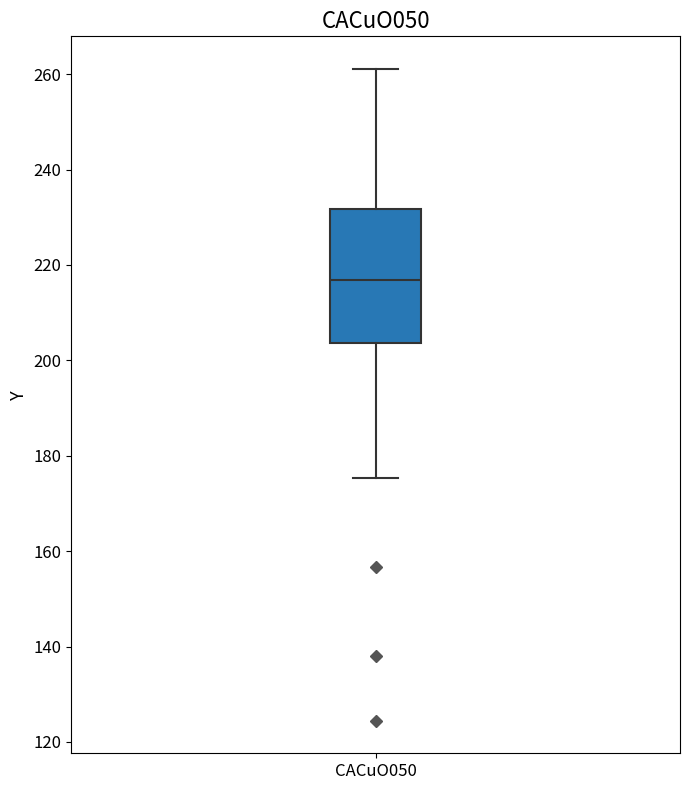

Transcribe this box plot: give where the median line is, the range the box spans, and where the two whiskers end, as read against the y-axis. The values are not printed on the chart, so give them approximately, as read against the axis.

median 216, box 204 to 232, whiskers 176 to 262